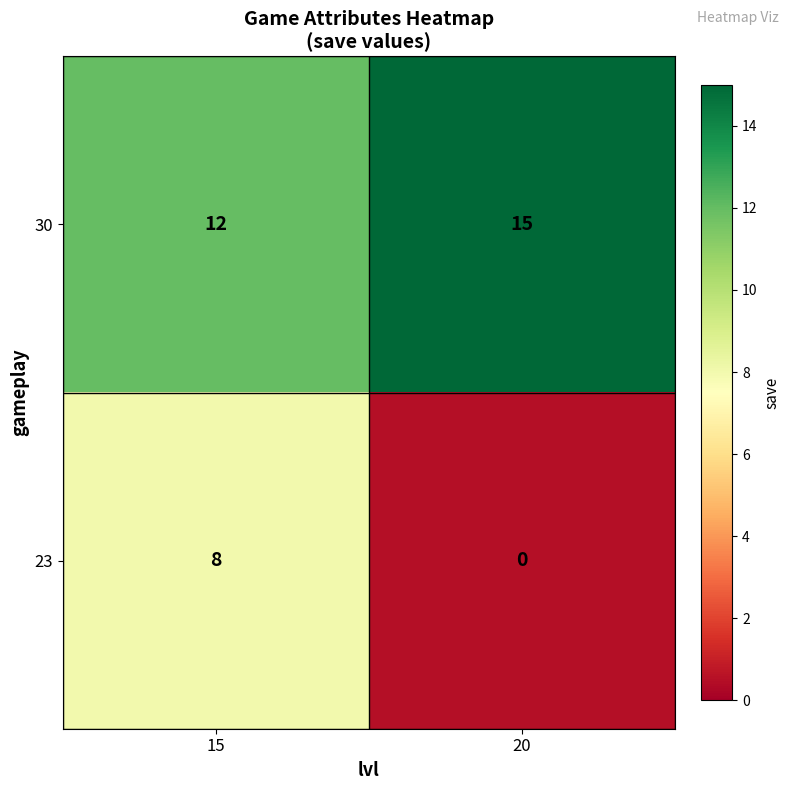

What is the difference between the maximum and minimum values in the 23 series?

8